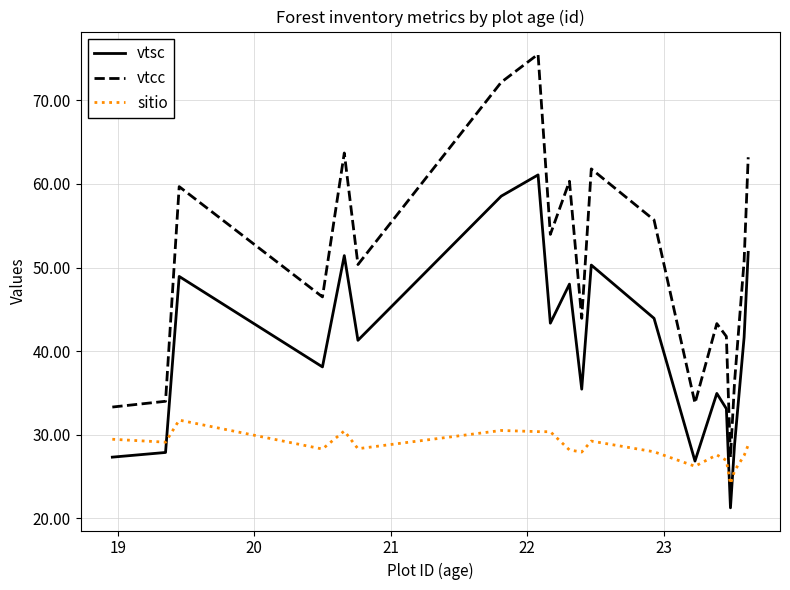

Which series has the largest total across all categories?

vtcc